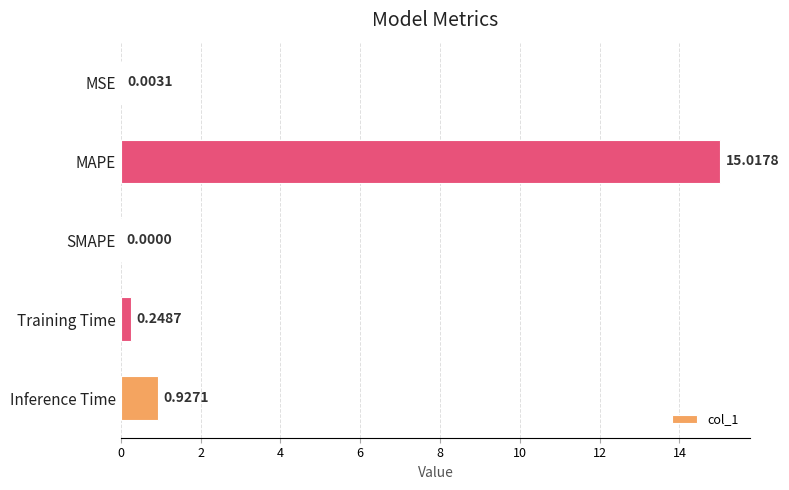

Where is the data nearest to the value 7?

Inference Time